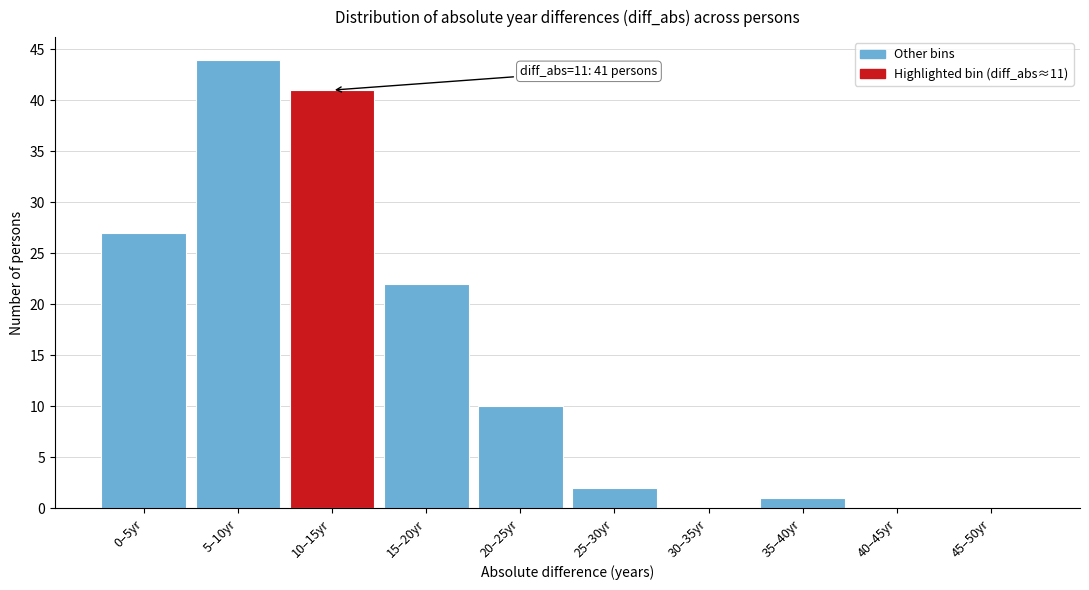

Reading left to right, list all the values displayed in this chart.

0–5yr=27	5–10yr=44	10–15yr=41	15–20yr=22	20–25yr=10	25–30yr=2	30–35yr=0	35–40yr=1	40–45yr=0	45–50yr=0